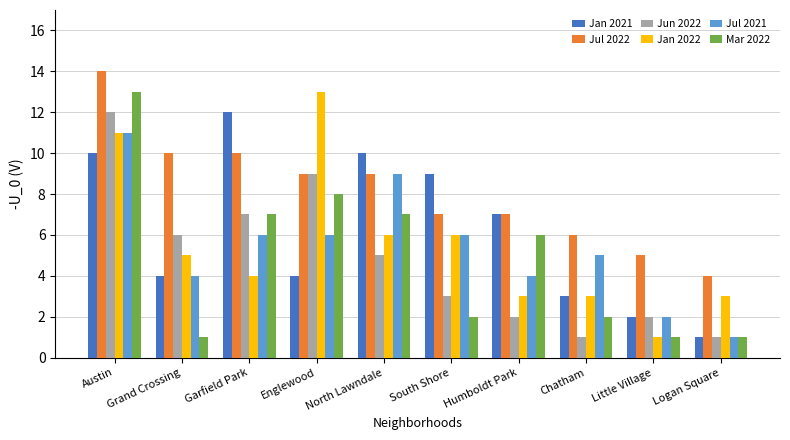

What is the label of the 8th bar from the left?

Chatham